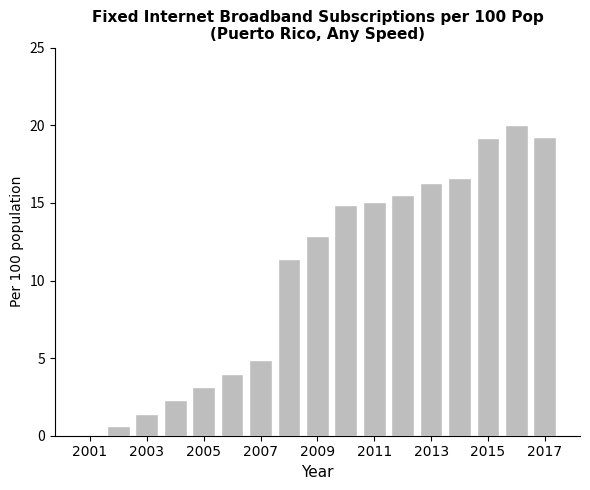

What is the greatest value displayed?

20.0